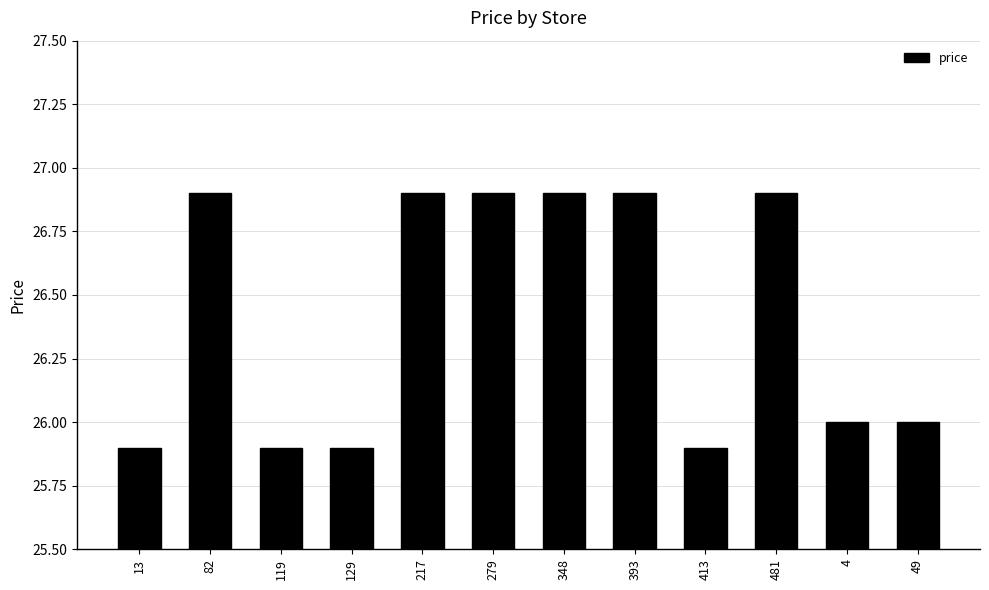

The chart shows a value of 9.9 at 348. True or false?

False